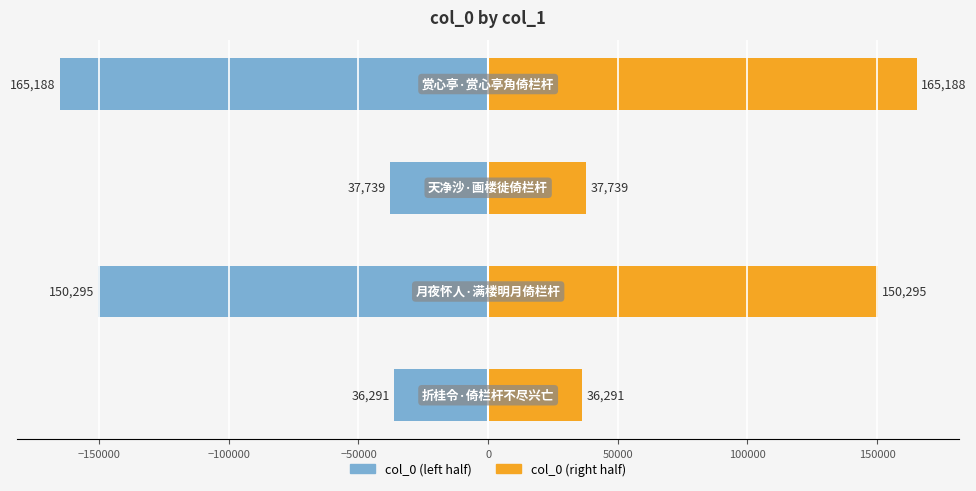

At −200000, list the series in order from largest to smallest.

col_0 (right), col_0 (left)